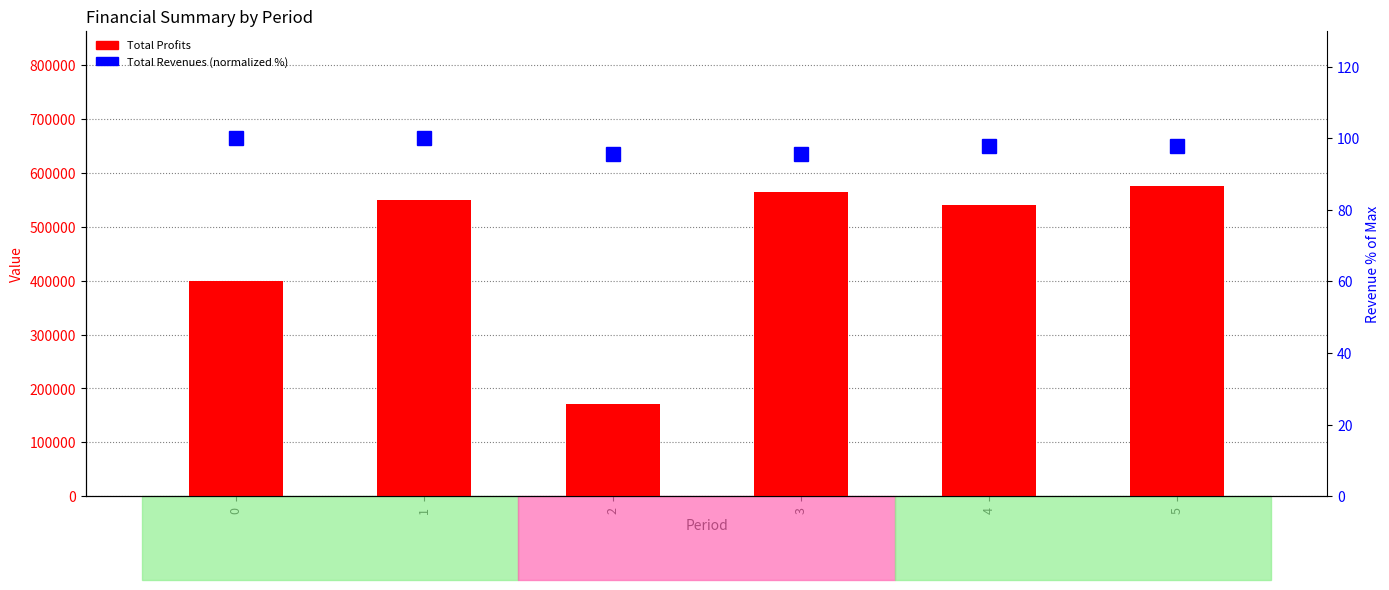

Which series changed the most between 0 and 4?

Total Profits